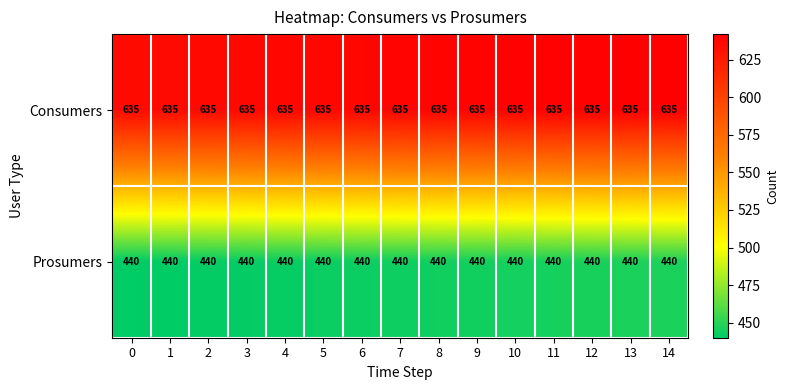

At how many categories does at least one series exceed 513?

15